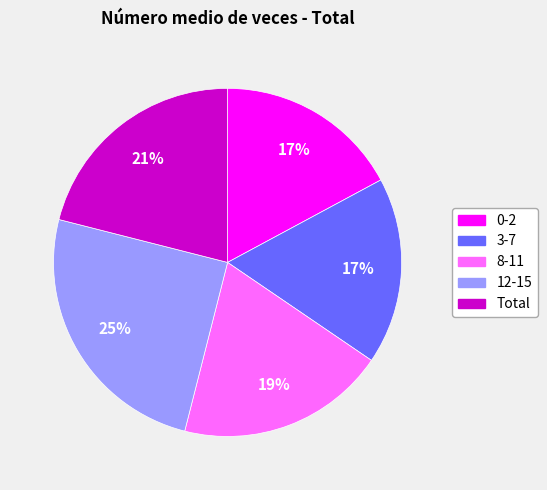

Is it true that Total is 28% of the pie?

False